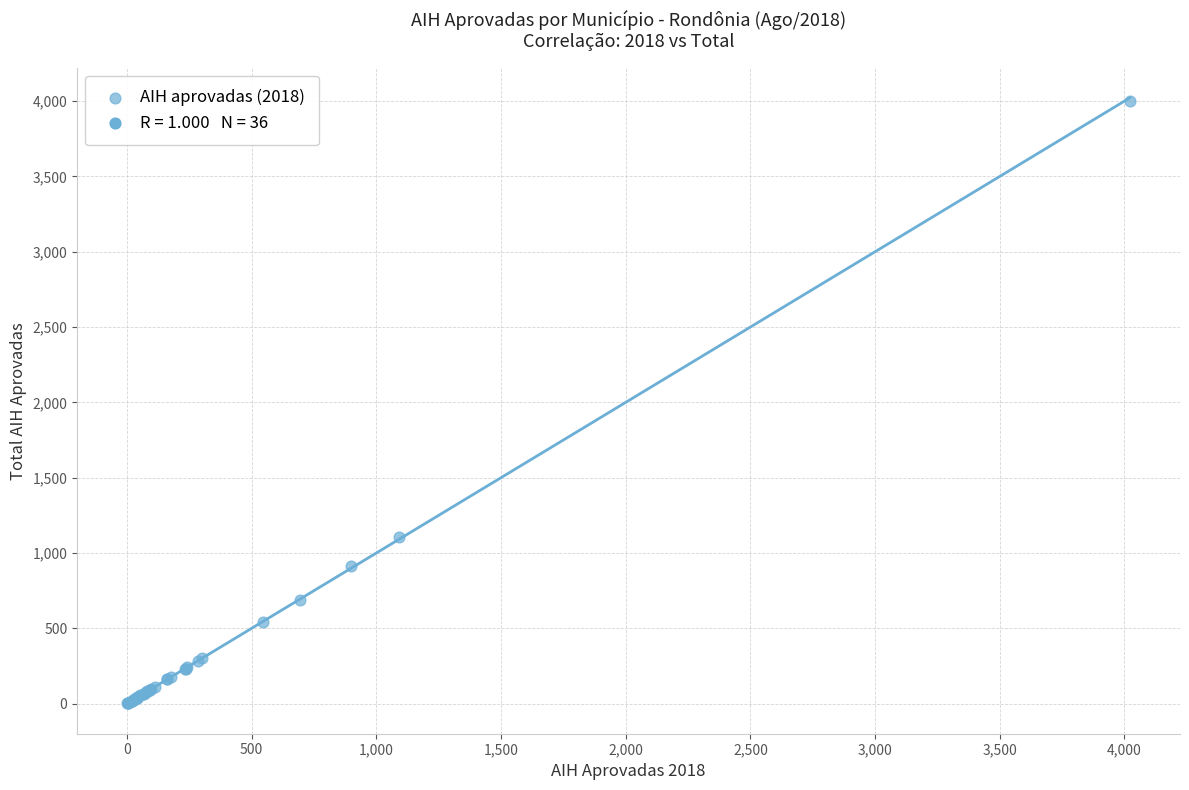

What Y value in the scatter plot is closest to 2000?

1106.6